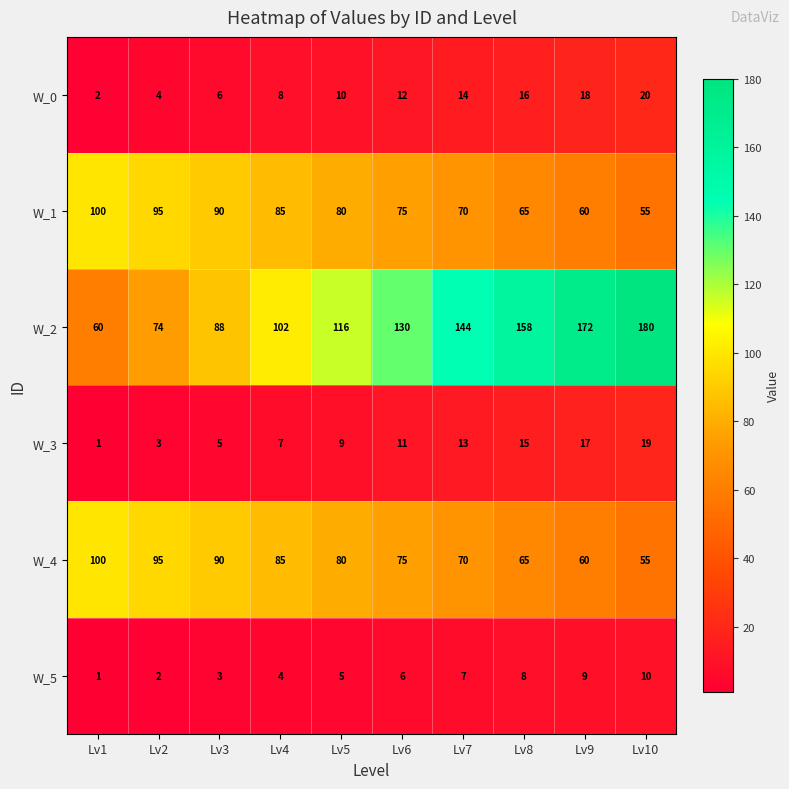

Read the W_1 value at Lv7.

70